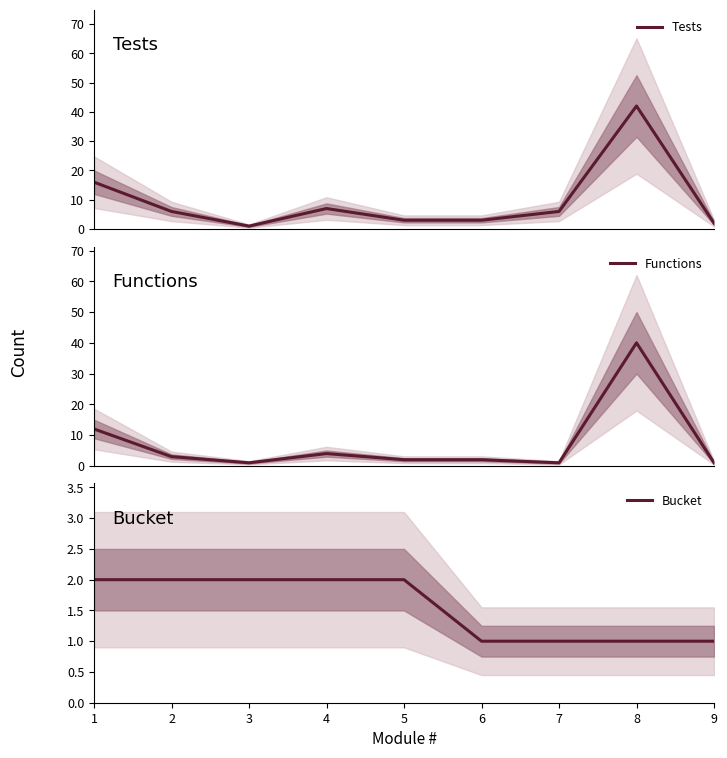

Which has a higher value, 1 or 9?

1